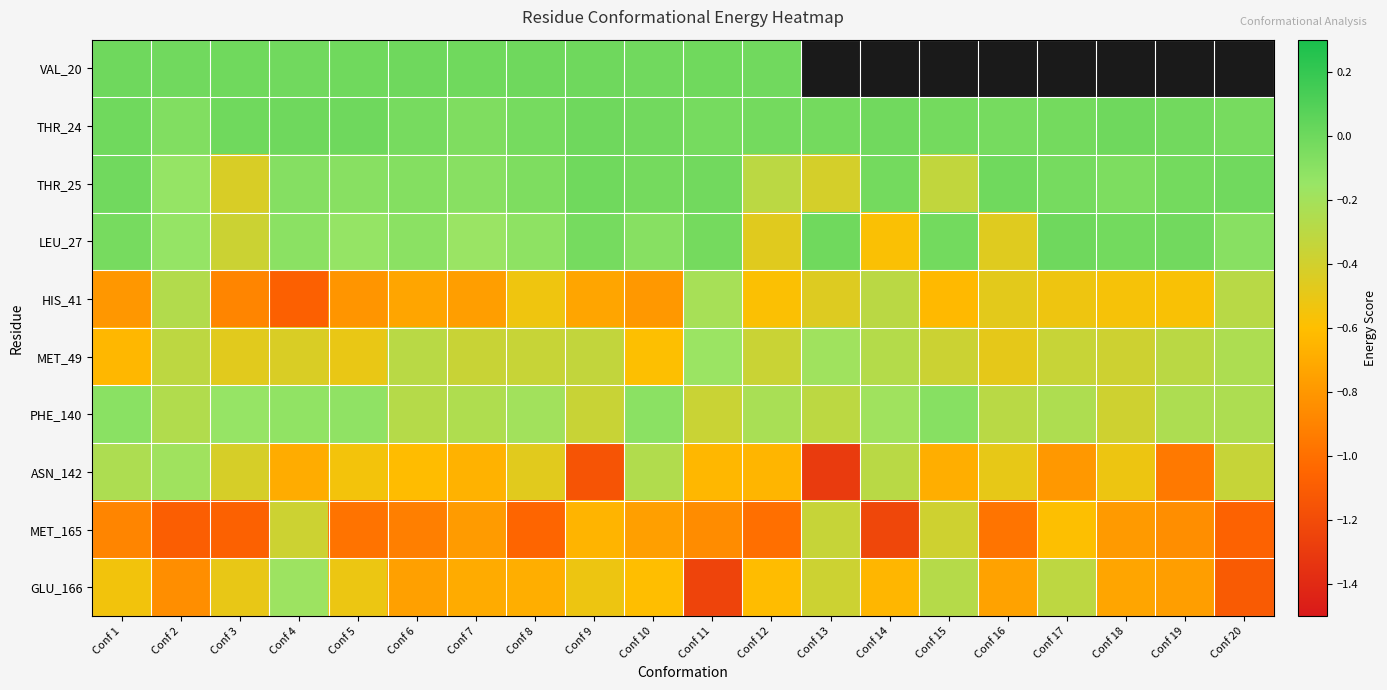

The value of MET_165 at Conf 3 is -1.5. True or false?

False